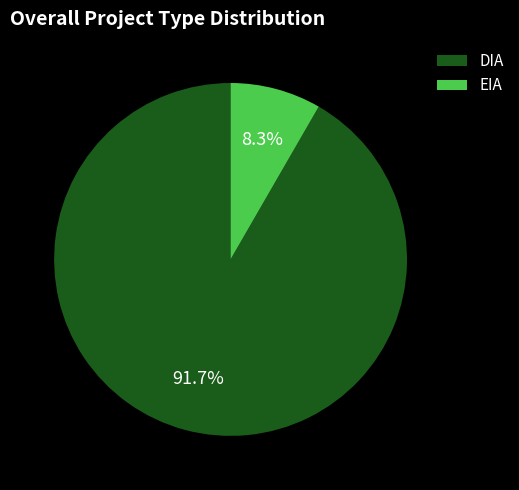

What is the smallest slice in the pie chart?

EIA